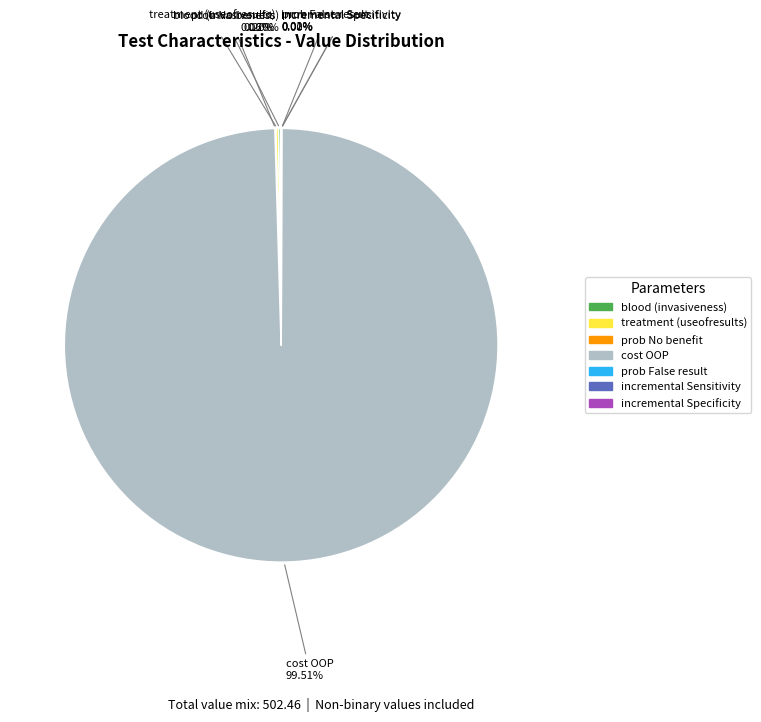

Does any single category account for the majority?

Yes